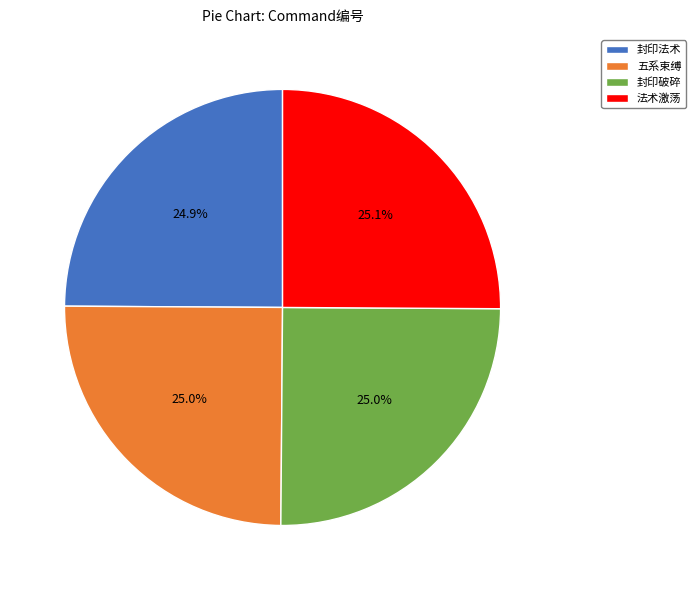

To the nearest percent, what portion does 五系束缚 represent?

25%